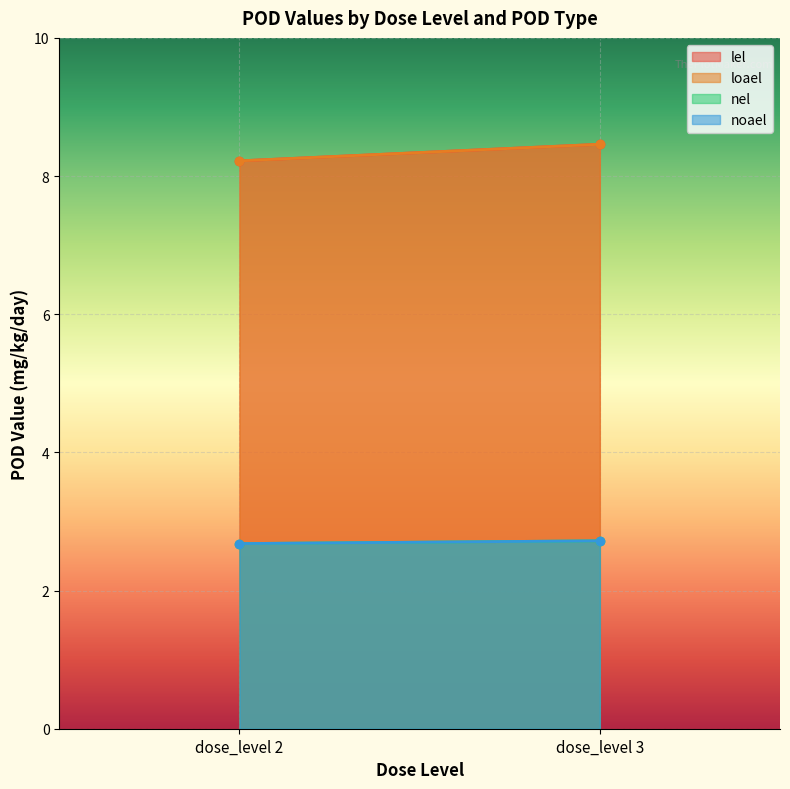

Which series changed the most between dose_level 2 and dose_level 3?

lel